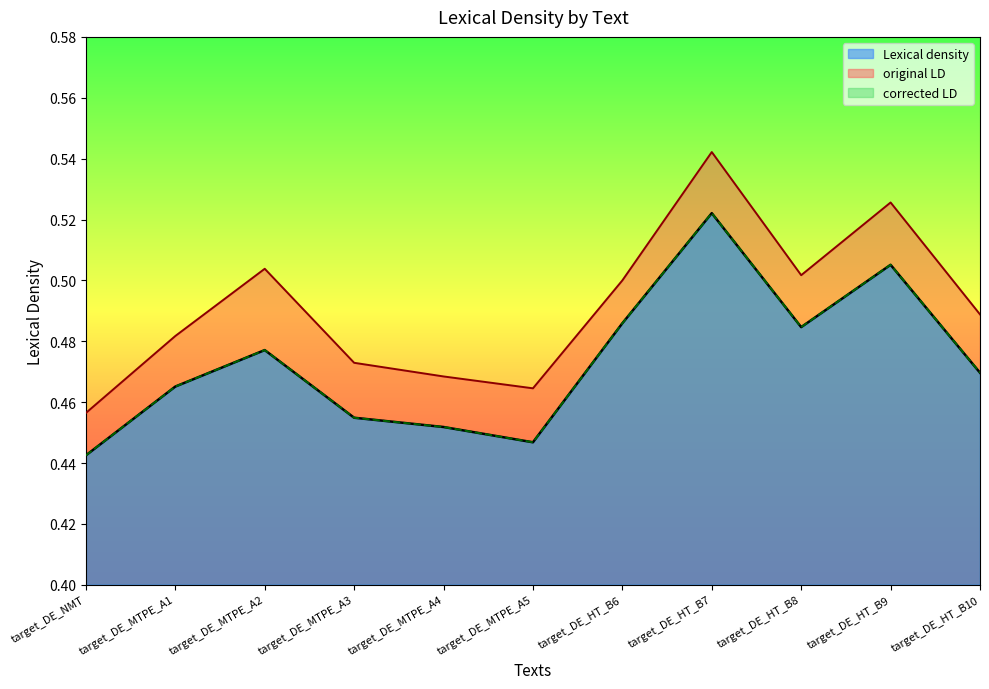

Read the corrected LD value at target_DE_HT_B8.

0.5